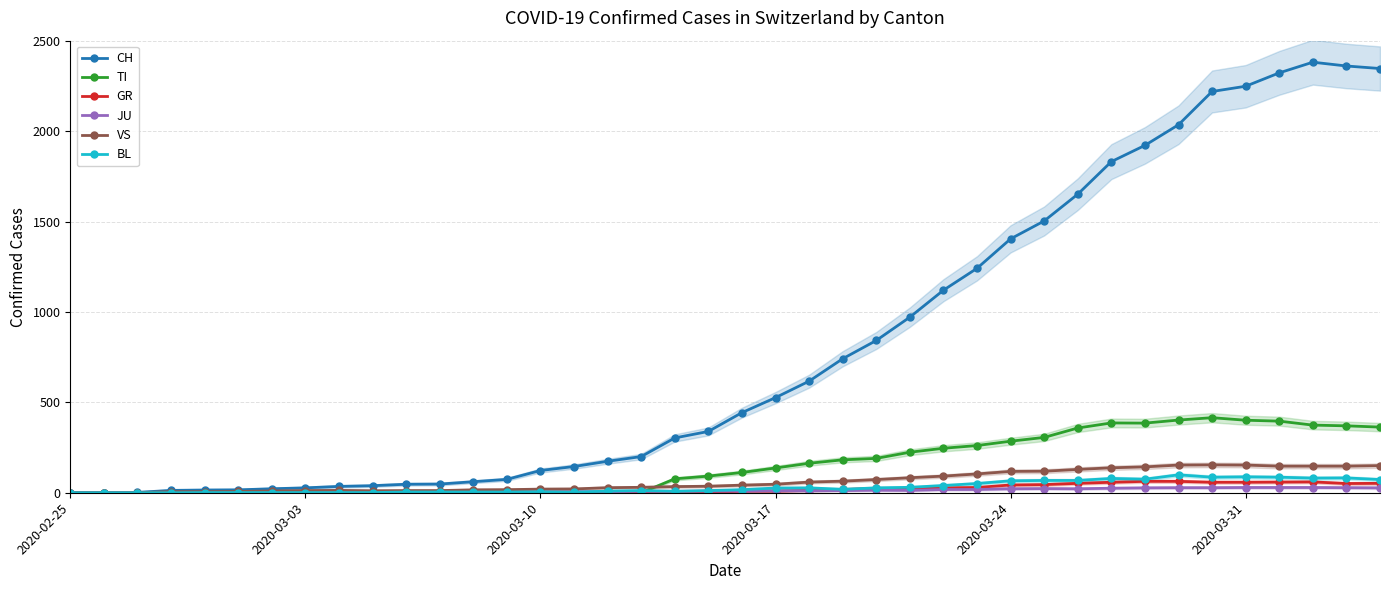

True or false: GR has more than 0 interior local peaks.

True